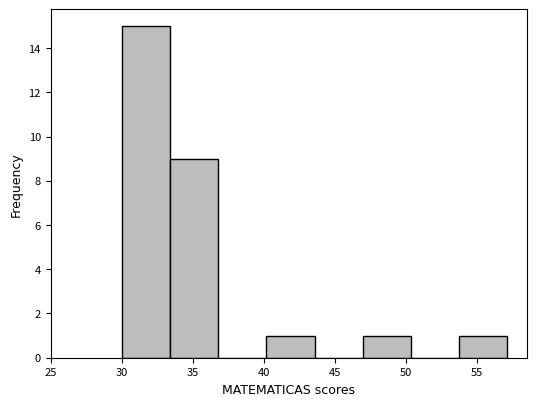

Reading left to right, transcribe this chart: for each bar, give the range it covers on the x-axis and its height. Neither the bar edges nor the heights are printed on the chart, so give them approximately, as read against the axes.

30.0 to 33.5: 15
33.5 to 37.0: 9
37.0 to 40.0: 0
40.0 to 43.5: 1
43.5 to 47.0: 0
47.0 to 50.5: 1
50.5 to 53.5: 0
53.5 to 57.0: 1